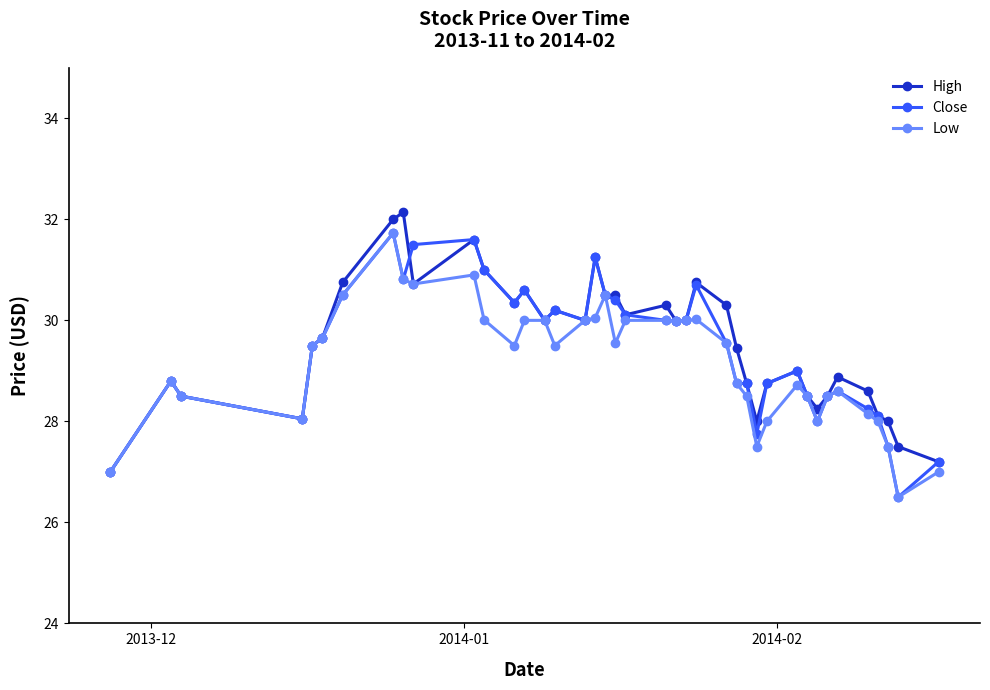

What is the value of the High point at the 3rd from the left?

28.5